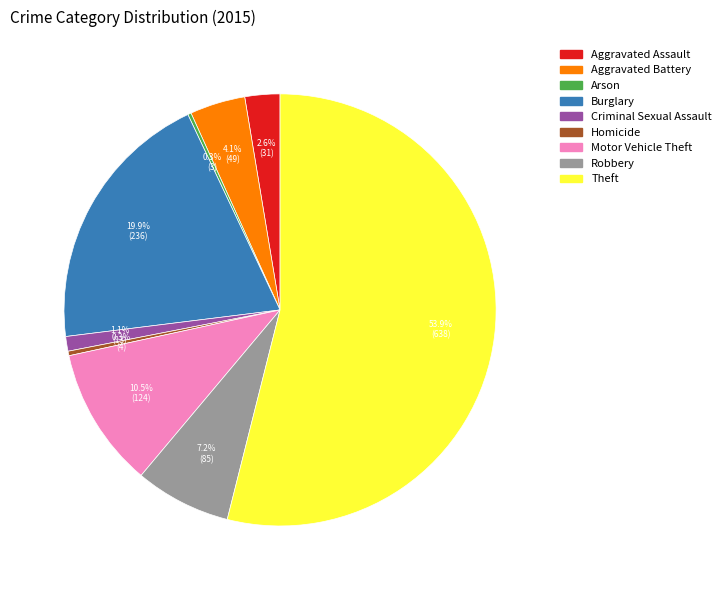

Which has a higher value, Homicide or Robbery?

Robbery